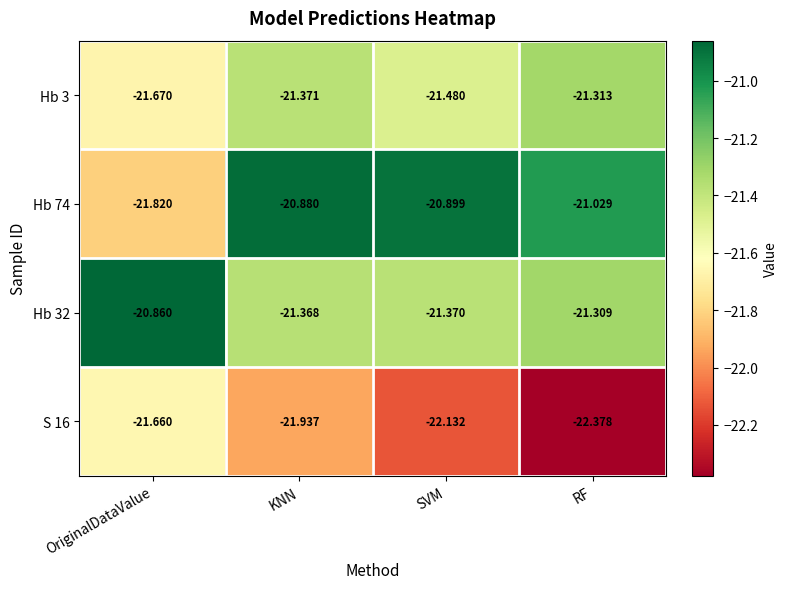

At KNN, list the series in order from smallest to largest.

S 16, Hb 3, Hb 32, Hb 74